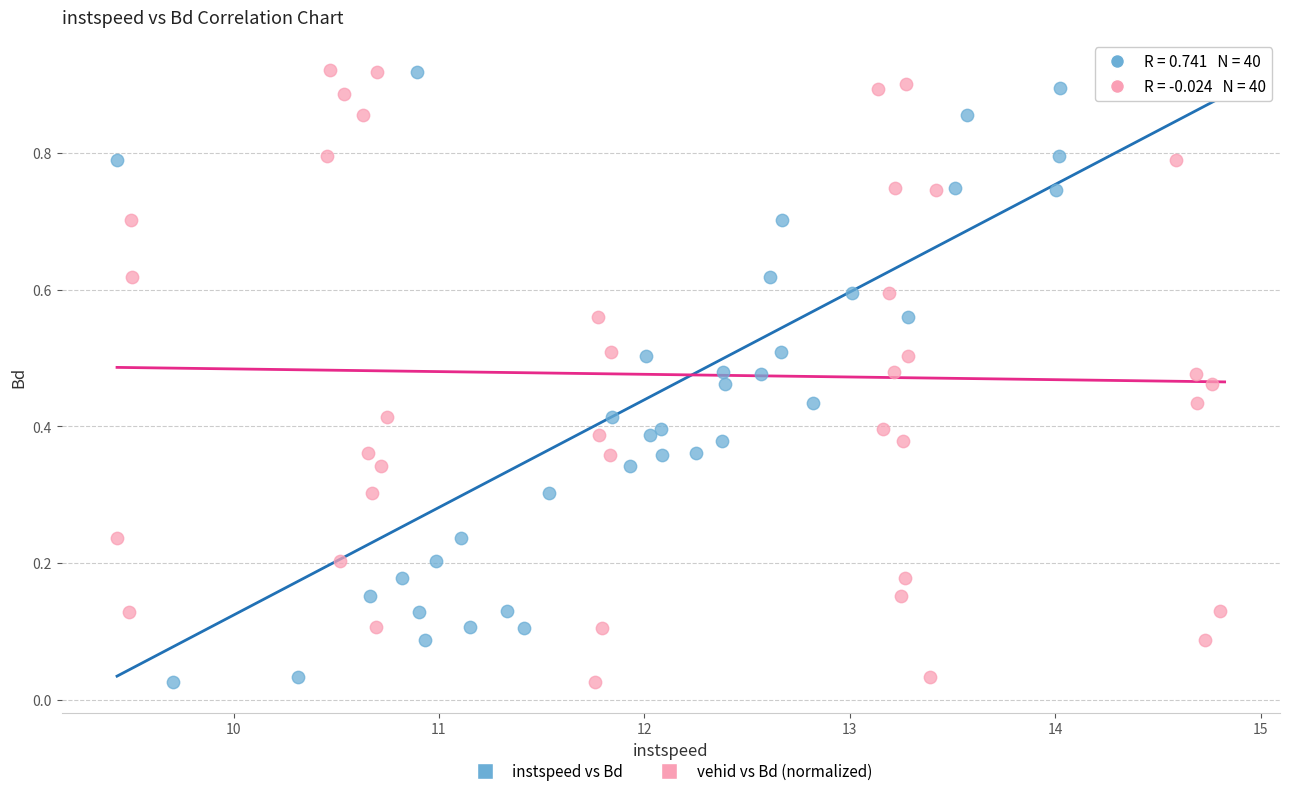

What are all the series names shown in the legend?

instspeed vs Bd, vehid vs Bd (normalized)